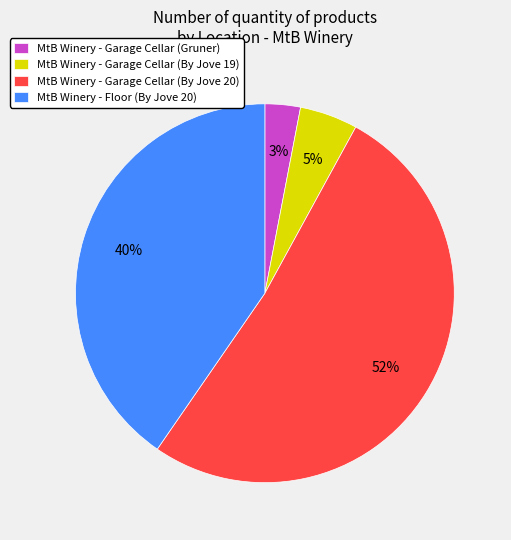

To the nearest percent, what percentage of the pie is MtB Winery - Garage Cellar (By Jove 20)?

52%